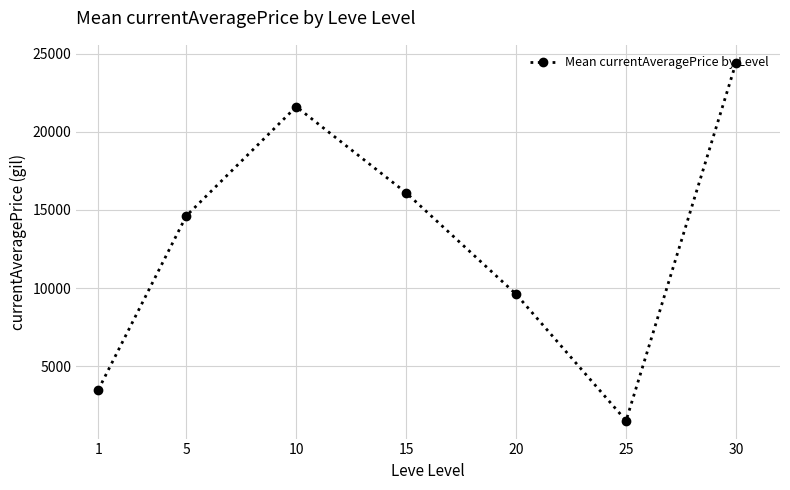

At which category does the chart reach its peak across all series?

30